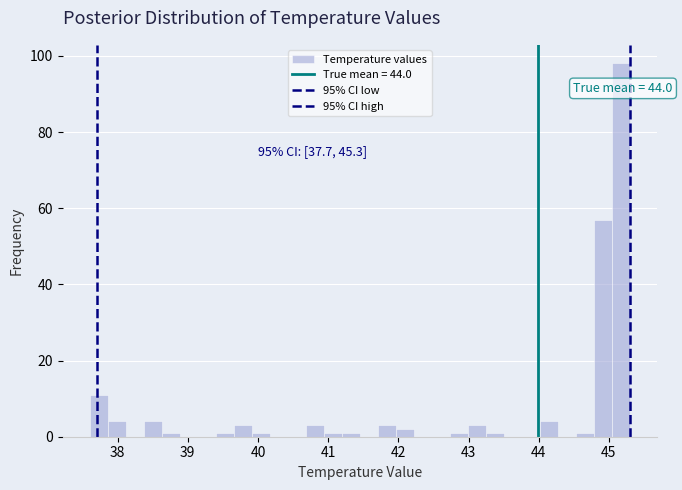

Around what value on the x-axis is the tallest bar? Give the approximate position of its centre, as read against the axis.

45.2